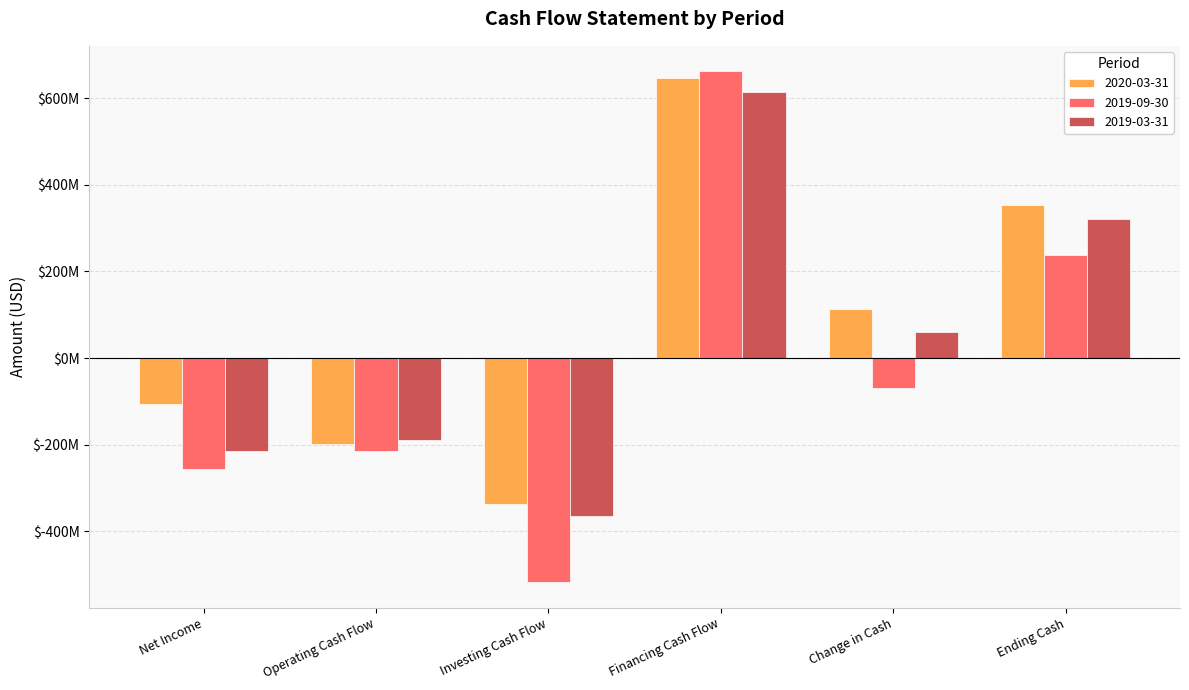

What are all the series names shown in the legend?

2020-03-31, 2019-09-30, 2019-03-31